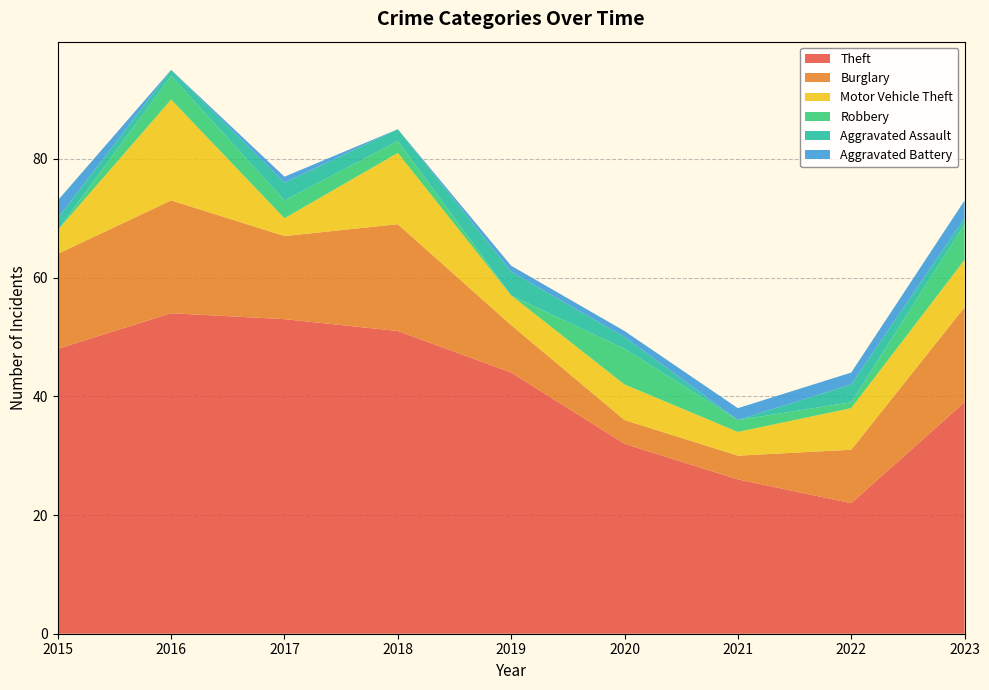

Reading right to left, transcribe all the data shown in this chart.

Theft: 2023=39	2022=22	2021=26	2020=32	2019=44	2018=51	2017=53	2016=54	2015=48
Burglary: 2023=16	2022=9	2021=4	2020=4	2019=8	2018=18	2017=14	2016=19	2015=16
Motor Vehicle Theft: 2023=8	2022=7	2021=4	2020=6	2019=5	2018=12	2017=3	2016=17	2015=4
Robbery: 2023=6	2022=1	2021=2	2020=6	2019=0	2018=2	2017=3	2016=4	2015=0
Aggravated Assault: 2023=1	2022=3	2021=0	2020=2	2019=4	2018=2	2017=3	2016=1	2015=2
Aggravated Battery: 2023=3	2022=2	2021=2	2020=1	2019=1	2018=0	2017=1	2016=0	2015=3